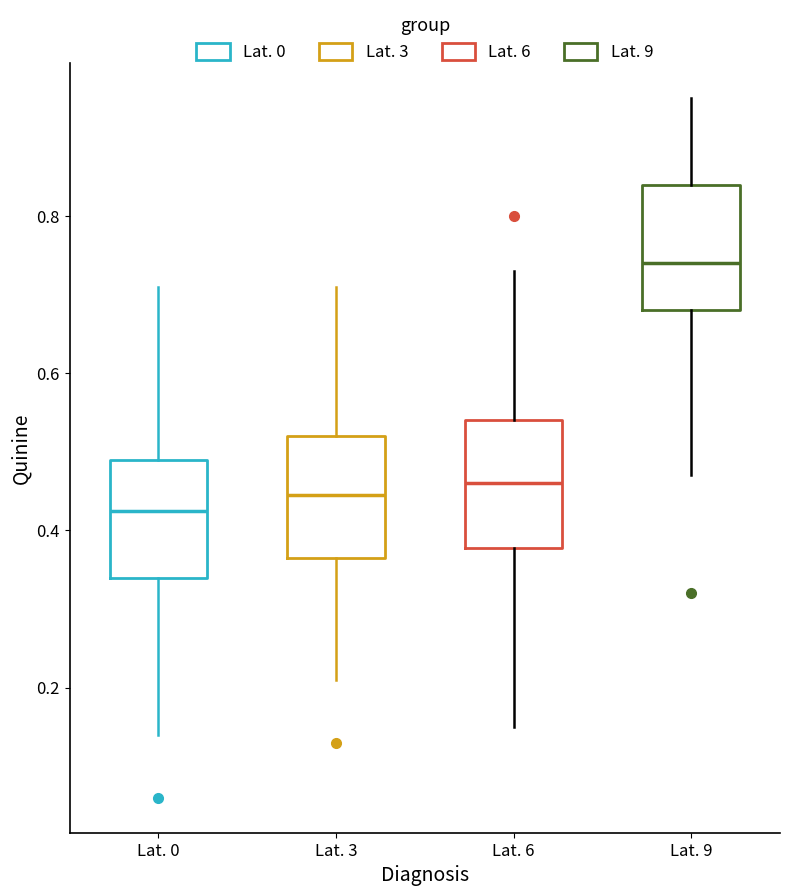

Reading left to right, read every box against the y-axis: the position of its median line, the range the box covers, and the ends of its whiskers. The values are not printed on the chart, so give them approximately, as read against the axis.

Lat. 0: median 0.42, box 0.34 to 0.50, whiskers 0.14 to 0.72
Lat. 3: median 0.44, box 0.36 to 0.52, whiskers 0.22 to 0.72
Lat. 6: median 0.46, box 0.38 to 0.54, whiskers 0.16 to 0.74
Lat. 9: median 0.74, box 0.68 to 0.84, whiskers 0.48 to 0.96